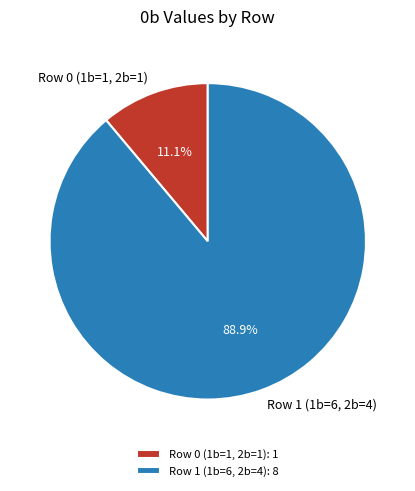

To the nearest percent, what is the average slice percentage?

50%